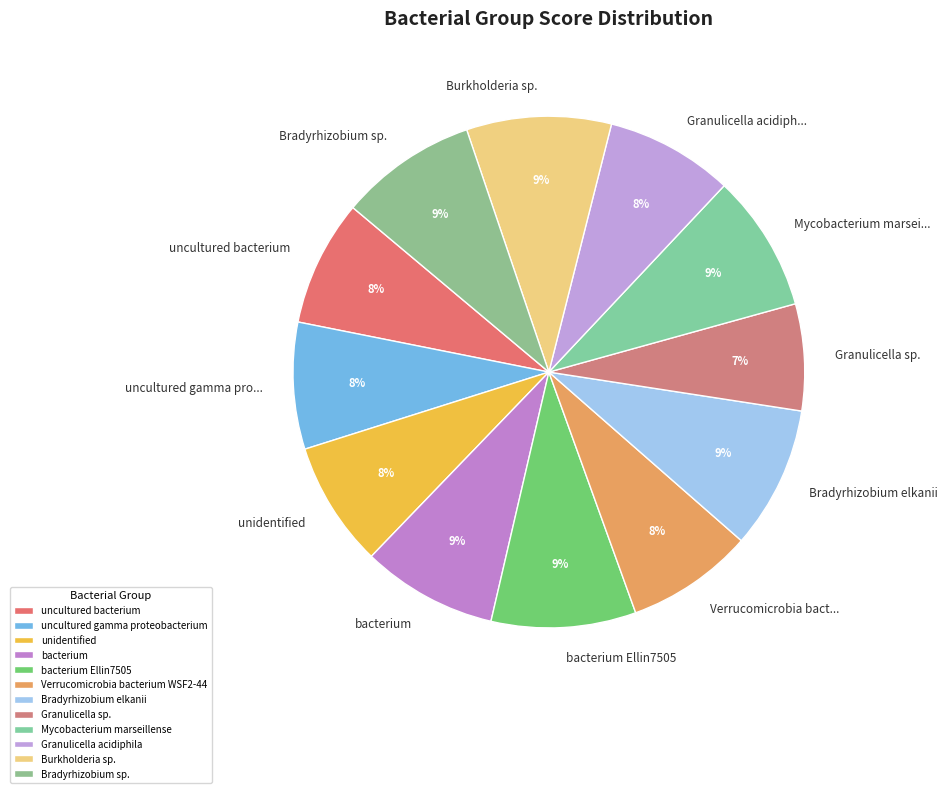

Approximately how many times larger is the value at Verrucomicrobia bacterium WSF2-44 compared to Granulicella acidiphila?

1.0